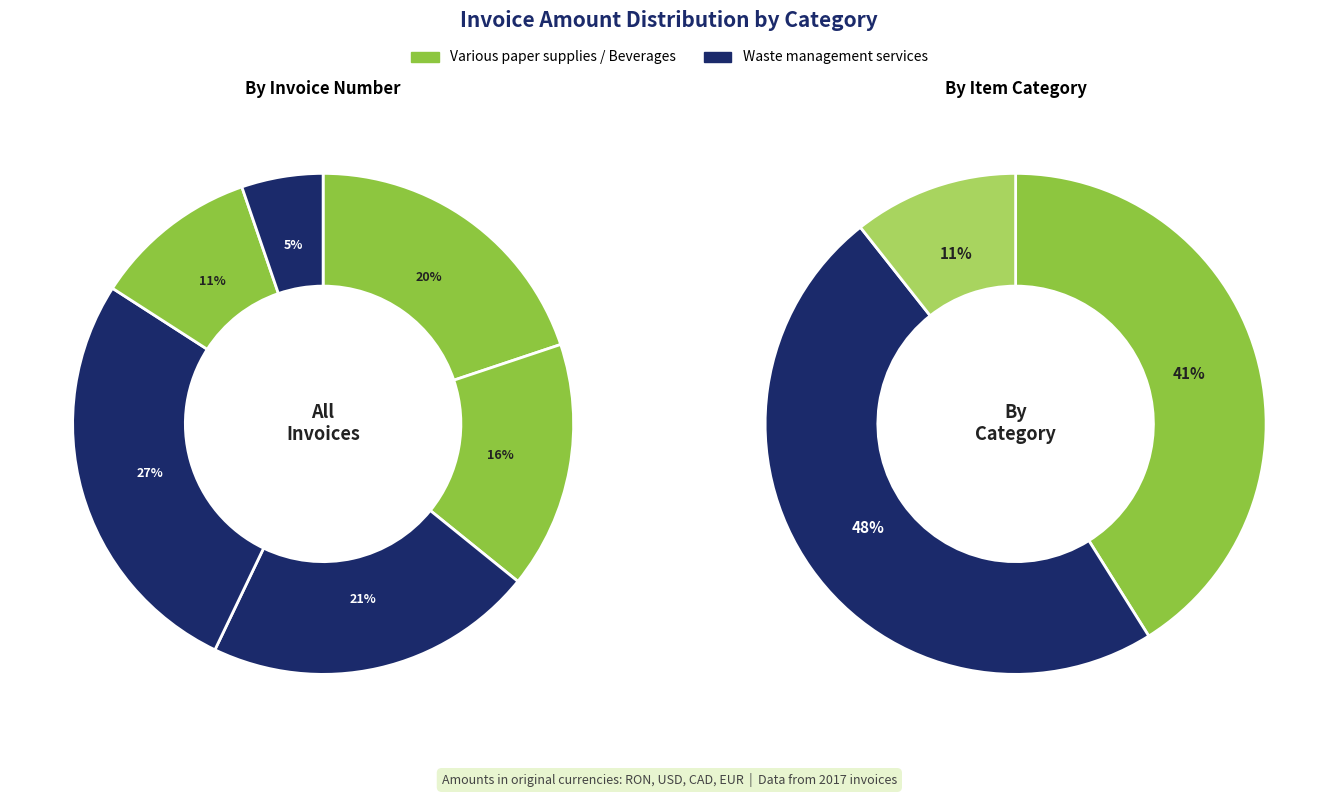

Count the number of slices in the pie.

6